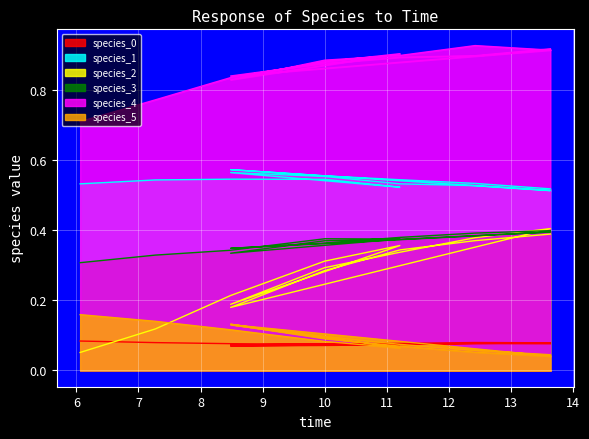

List the series in order of their peak value, lowest first.

species_0, species_5, species_3, species_2, species_1, species_4